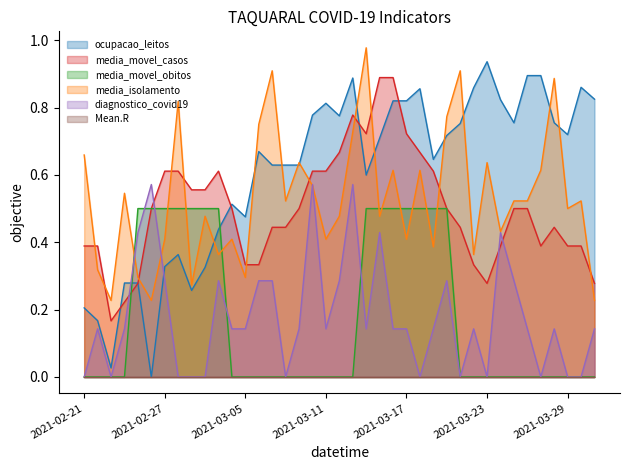

How many intersections are there between media_movel_obitos and diagnostico_covid19?

5